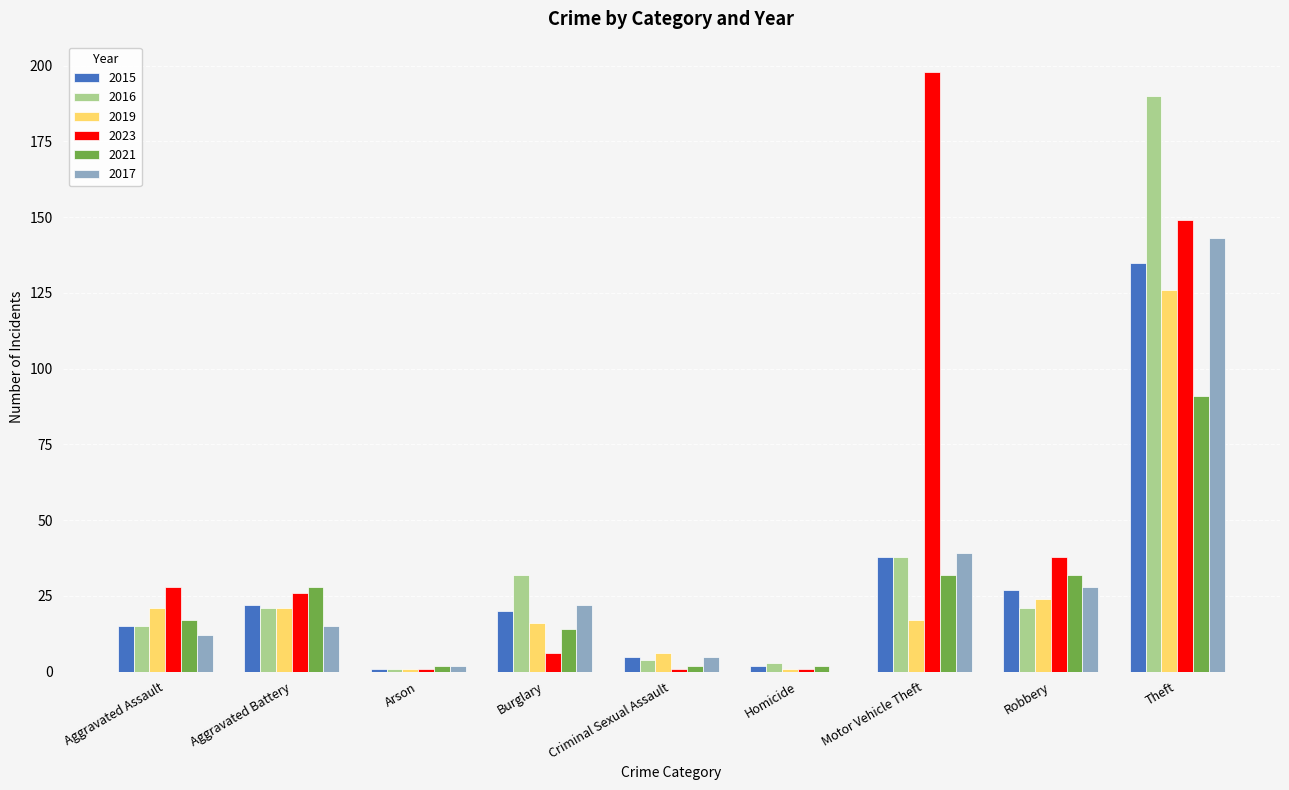

How many distinct data groups are displayed?

6